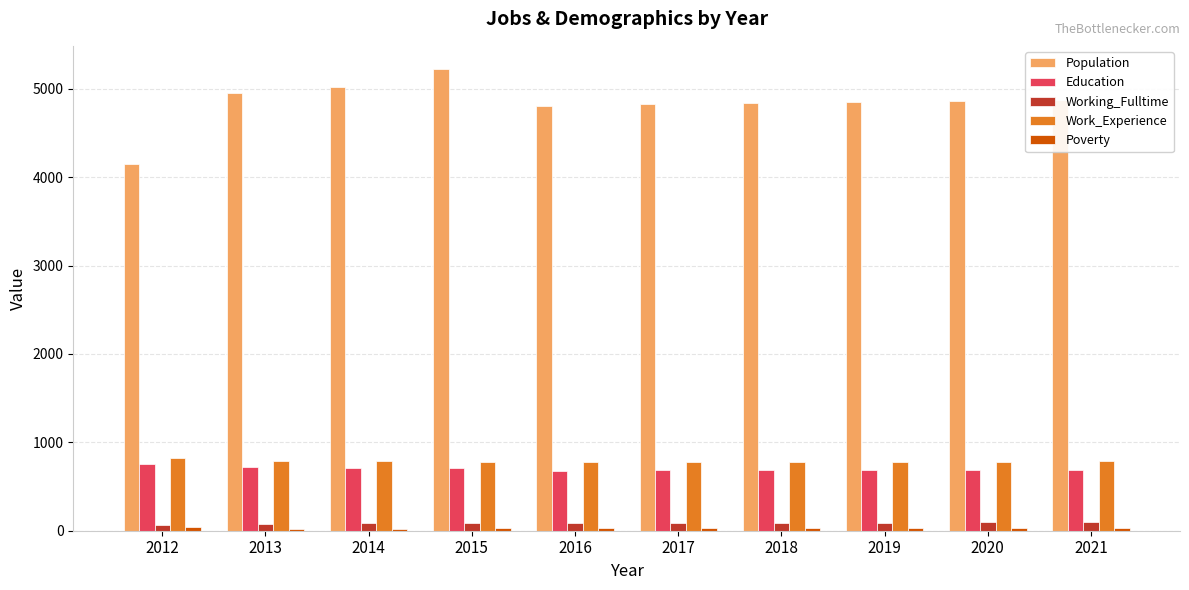

Is the value of Education at 2019 greater than the value of Working_Fulltime at 2016?

Yes